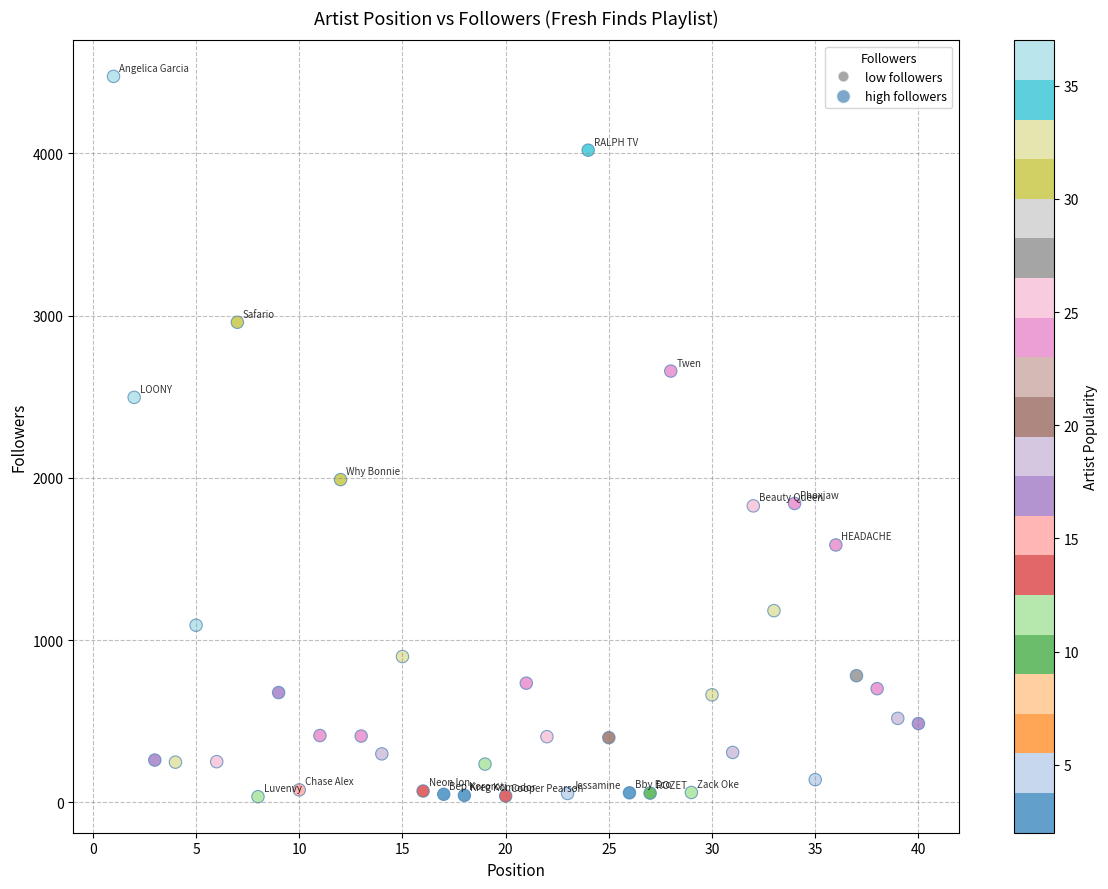

What is the range of Y values (max minus min)?

4441